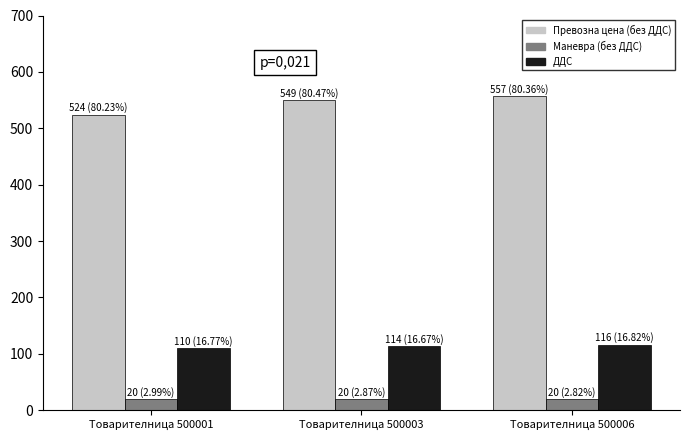

At how many categories does at least one series exceed 275?

3